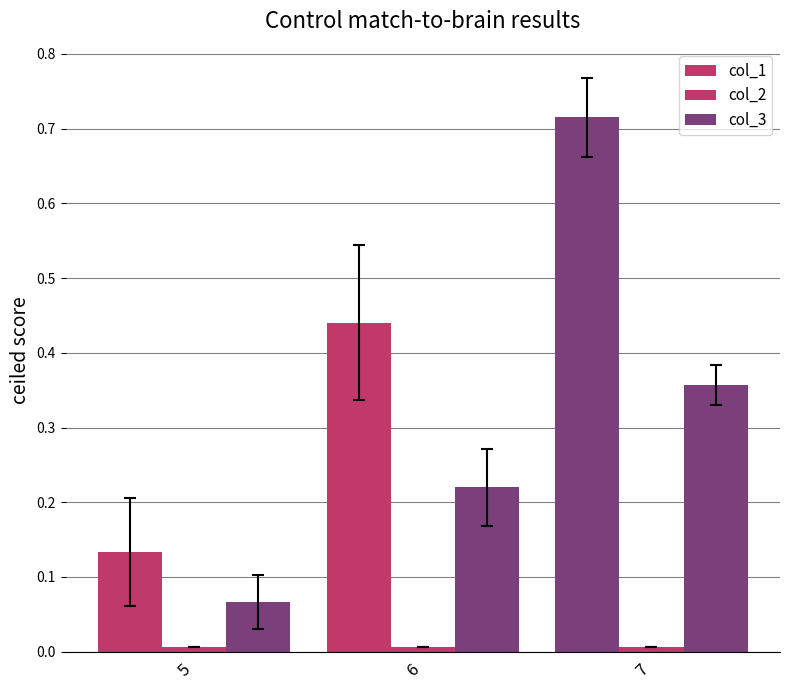

How many series are shown in this chart?

3